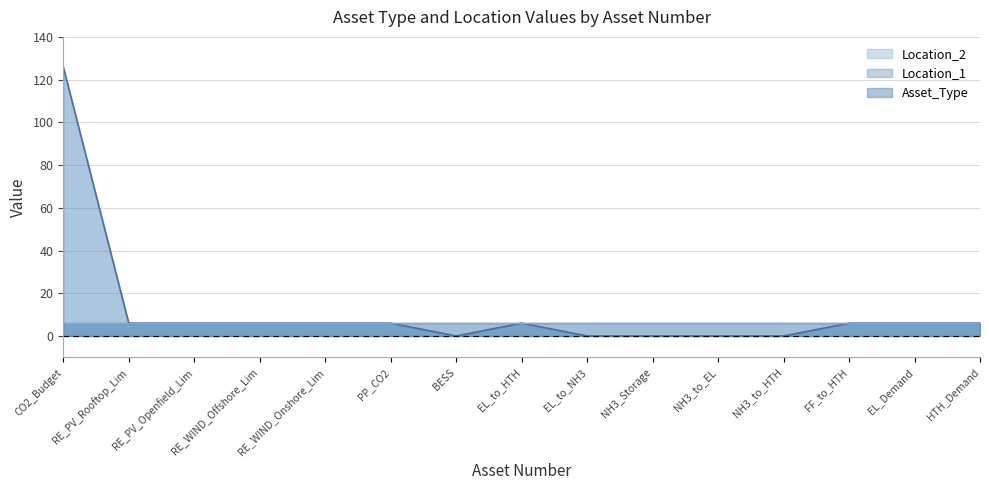

The Asset_Type series shows 4 at 14. True or false?

False